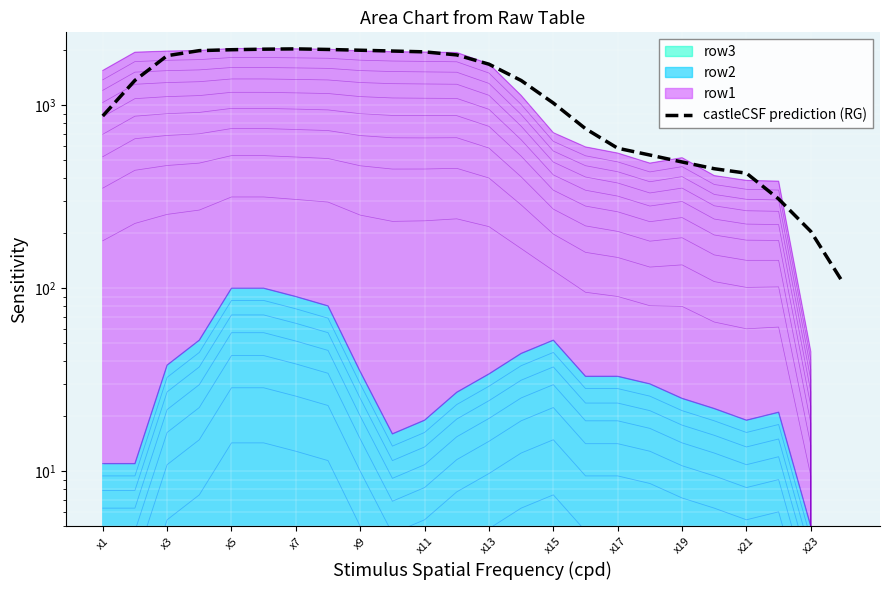

What is the ratio of the value at x13 to the value at 15?

2.7